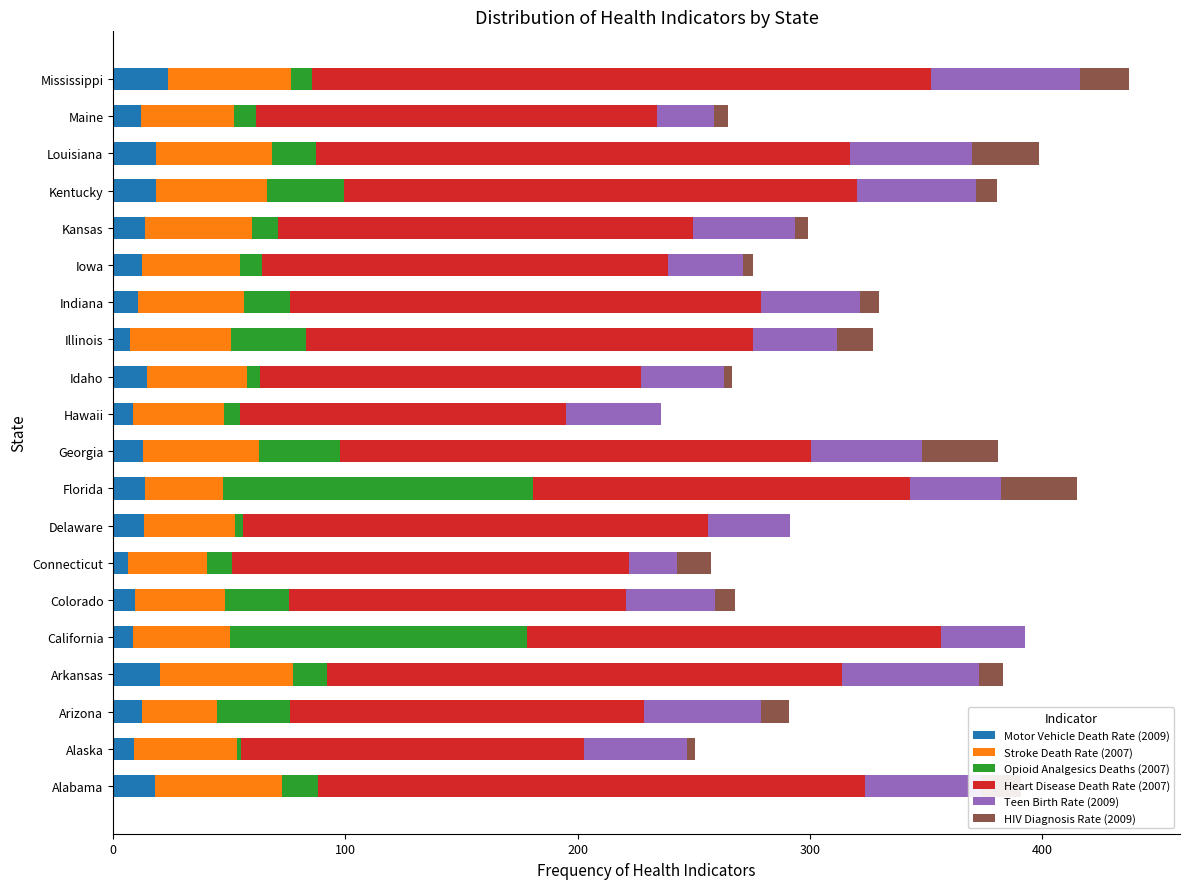

How many series are shown in this chart?

6